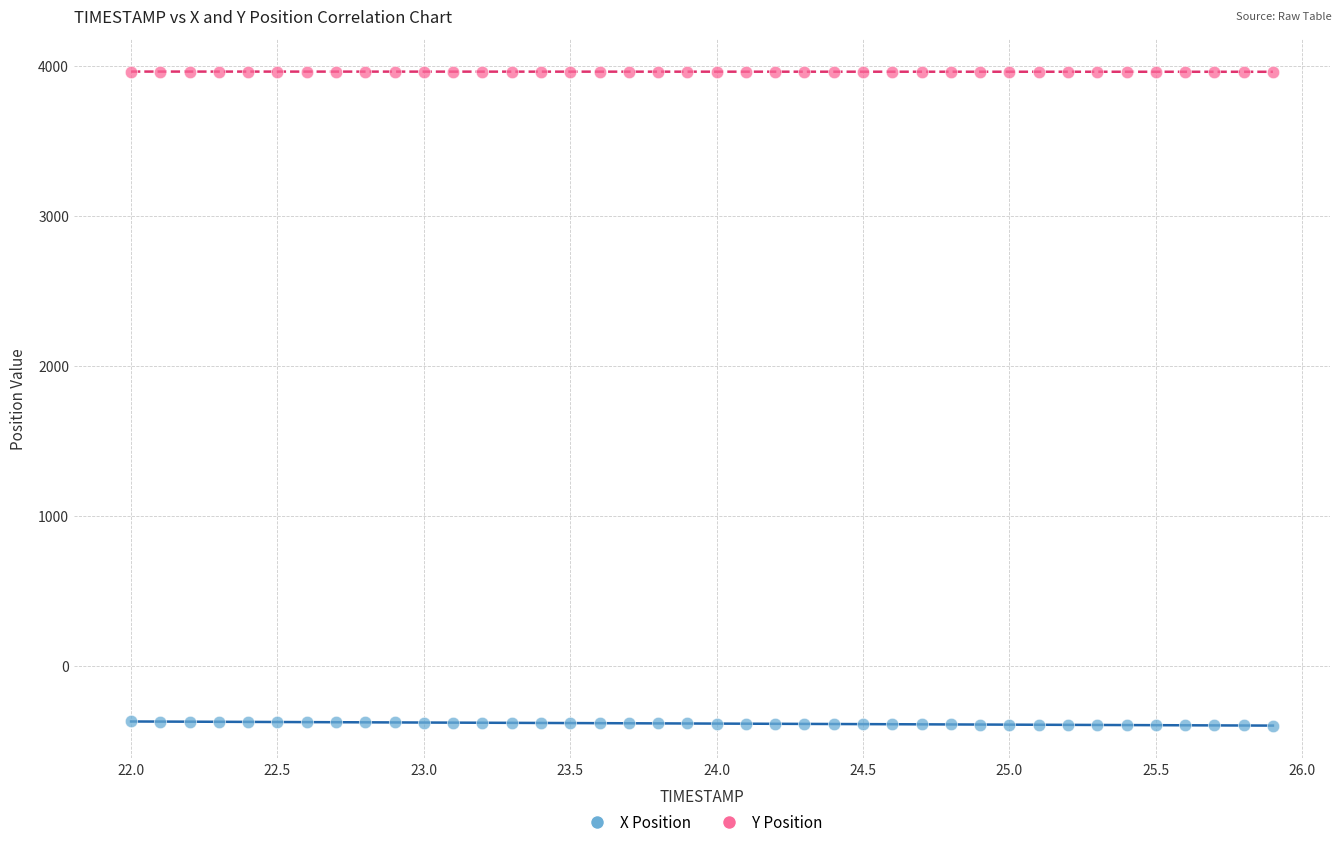

Which series contains the lowest Y value?

X Position